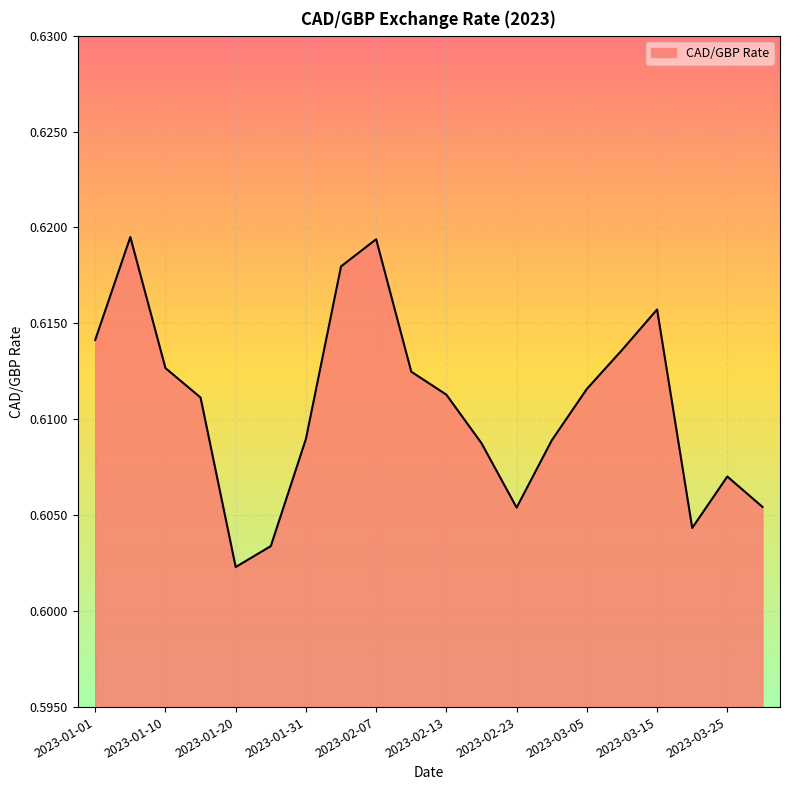

How many lines are shown in the chart?

1